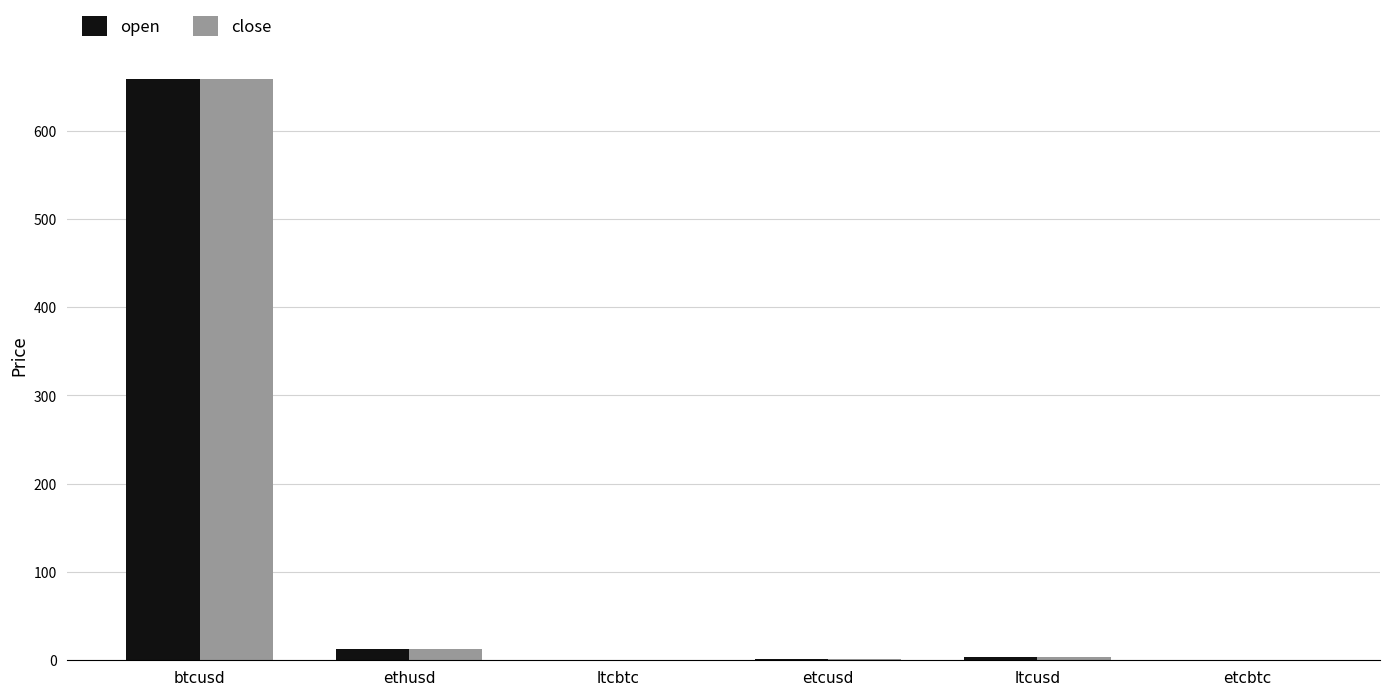

What is the total value across all series at ethusd?

25.7